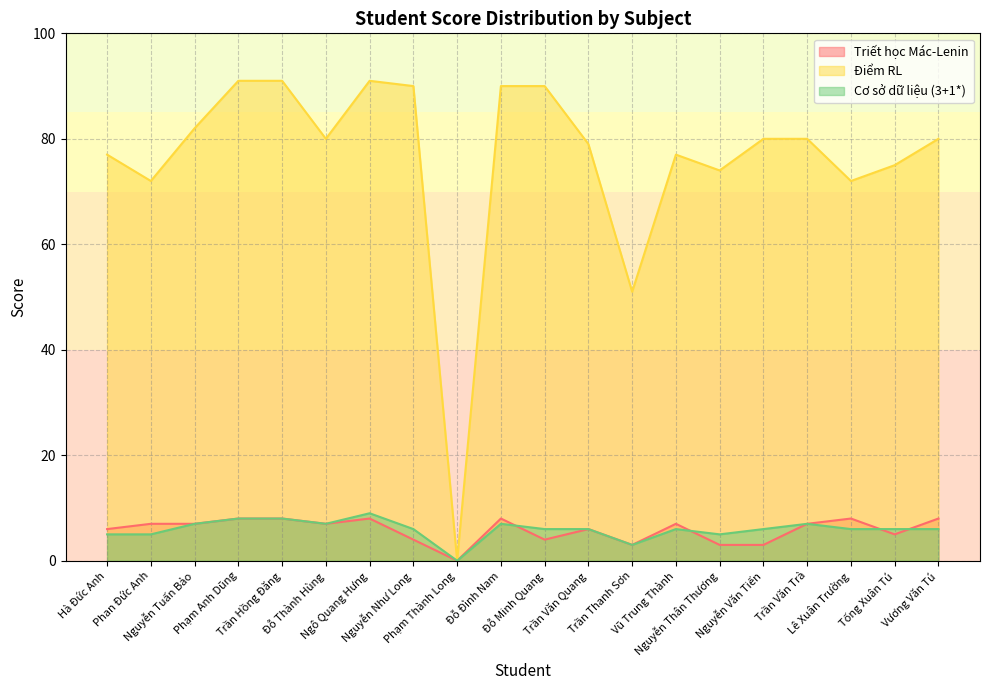

How many values in the Điểm RL series exceed 80?

7